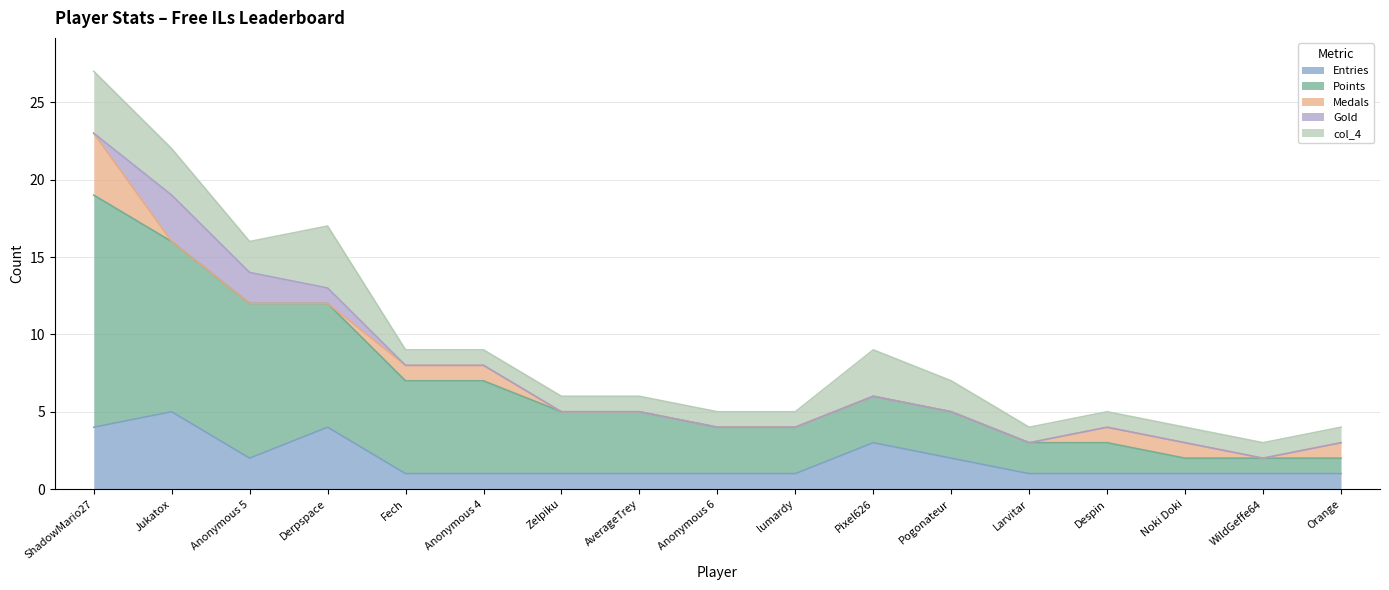

At which label does Points reach its minimum?

Noki Doki